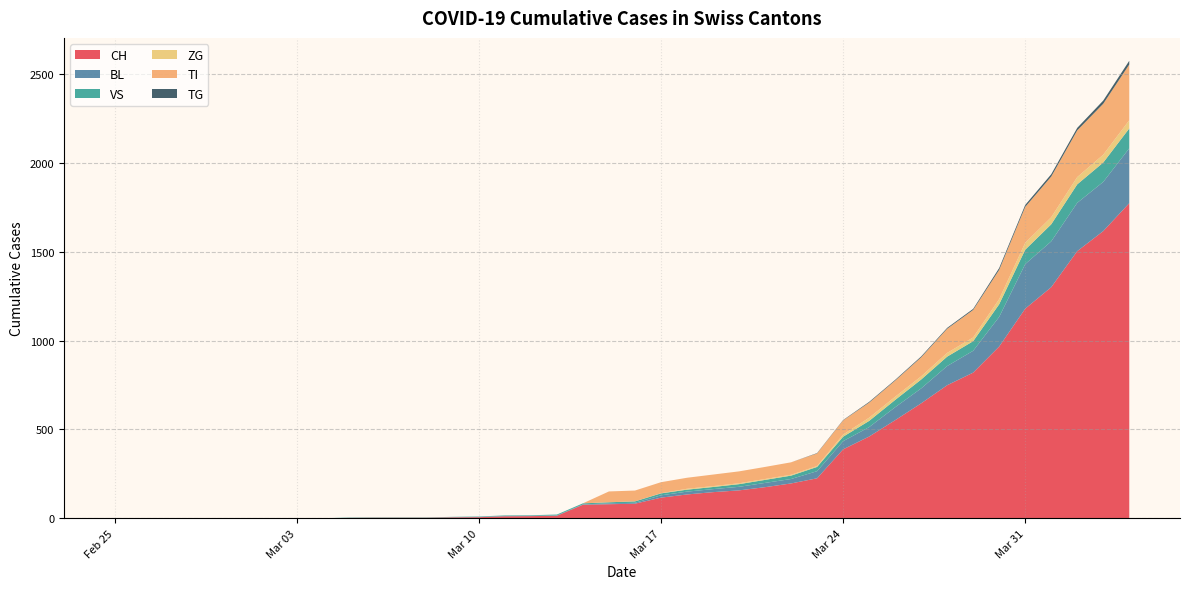

Reading left to right, transcribe all the data shown in this chart.

CH: 0	0	0	0	0	0	0	0	0	2	3	3	3	5	6	11	12	14	76	79	82	116	134	147	157	175	196	225	388	460	552	647	749	820	967	1180	1301	1504	1617	1774
BL: 0	0	0	0	0	0	0	0	0	0	0	0	0	1	2	2	2	2	2	5	5	13	16	17	20	24	25	40	46	53	73	84	108	123	167	251	258	272	277	309
VS: 0	0	0	0	0	0	0	0	0	2	2	2	2	2	2	3	3	5	6	6	8	11	11	12	15	17	19	24	25	35	41	50	53	54	71	81	96	104	109	112
ZG: 0	0	0	0	0	0	0	0	0	0	0	0	0	0	0	0	0	0	0	0	0	1	5	5	5	5	5	5	12	18	18	18	21	21	29	39	40	41	44	46
TI: 0	0	0	0	0	0	0	0	0	0	0	0	0	0	0	0	0	0	0	61	61	62	62	65	67	68	70	71	80	85	91	107	136	155	165	202	229	263	287	314
TG: 0	0	0	0	0	0	0	0	0	0	0	0	0	0	0	0	0	0	0	0	0	0	0	0	0	0	0	2	2	4	4	5	5	6	10	11	13	14	18	21